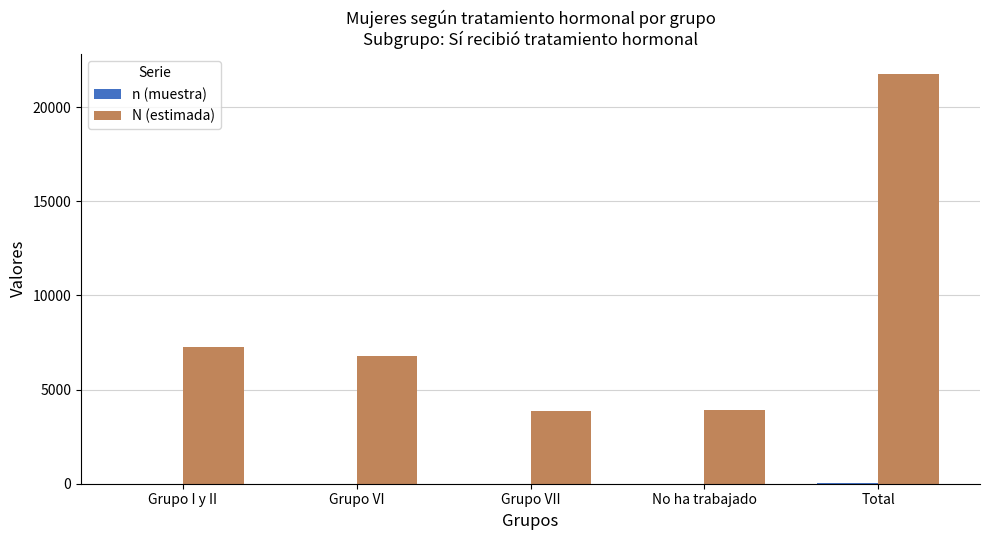

Between Grupo VII and Total, which series saw the biggest shift?

N (estimada)